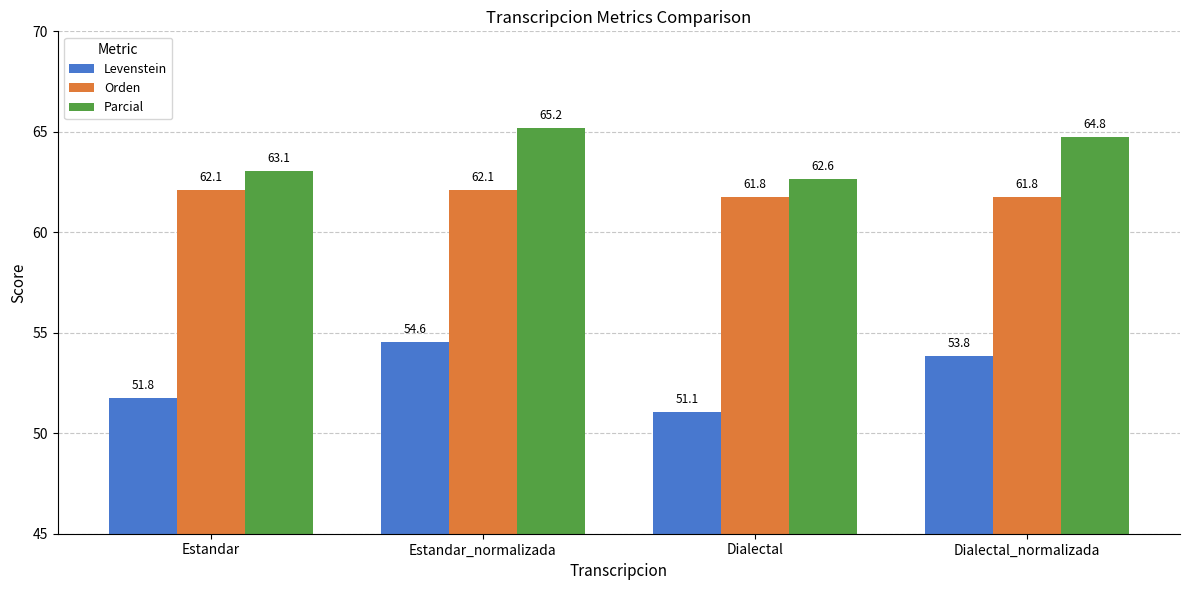

Reading left to right, what are all the values shown in this chart?

Levenstein: Estandar=51.8	Estandar_normalizada=54.6	Dialectal=51.1	Dialectal_normalizada=53.8
Orden: Estandar=62.1	Estandar_normalizada=62.1	Dialectal=61.8	Dialectal_normalizada=61.8
Parcial: Estandar=63.1	Estandar_normalizada=65.2	Dialectal=62.6	Dialectal_normalizada=64.8